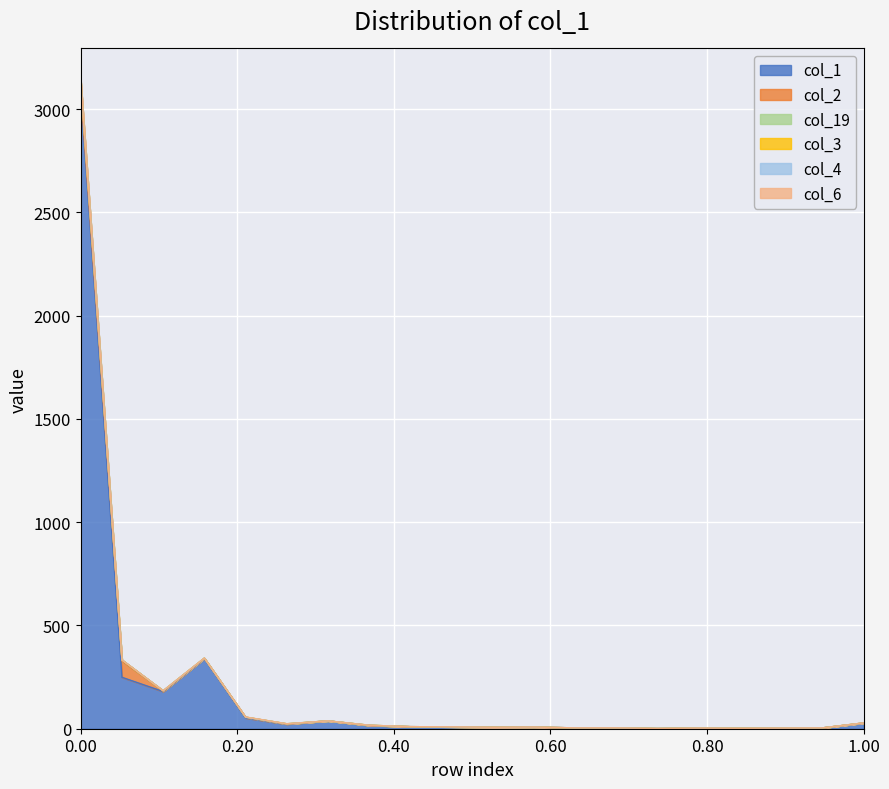

At which category is the sum across all series the highest?

0.00